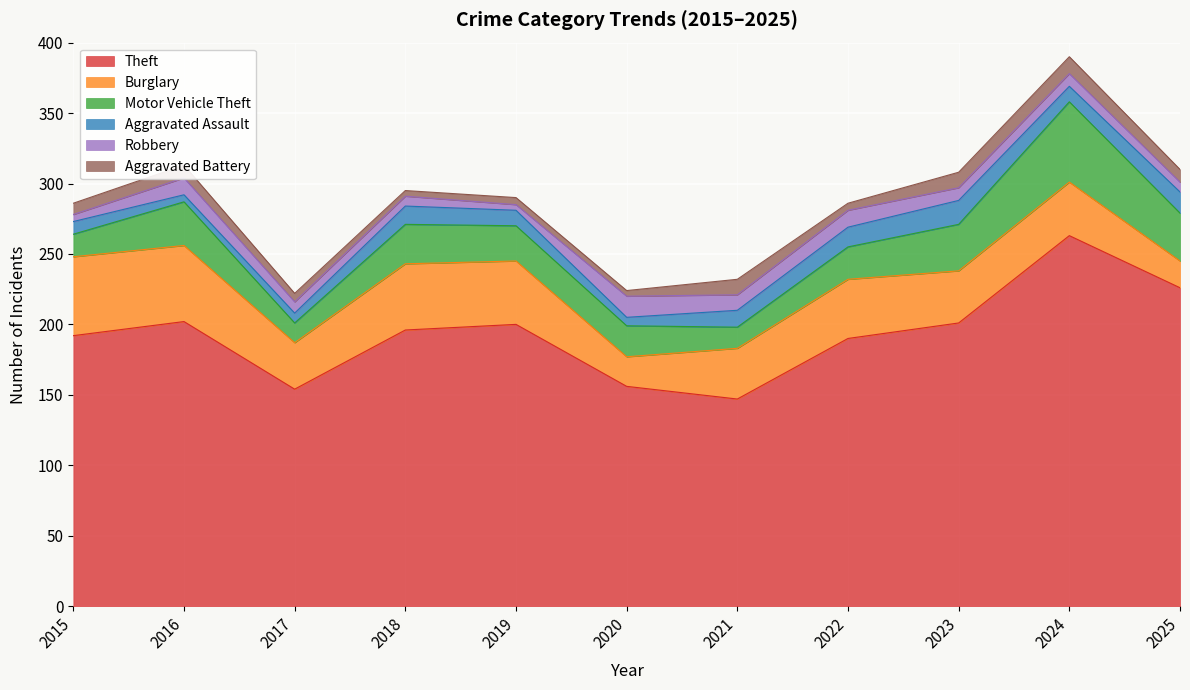

What is the sum of the Aggravated Battery values at 2017 and 2023?

17